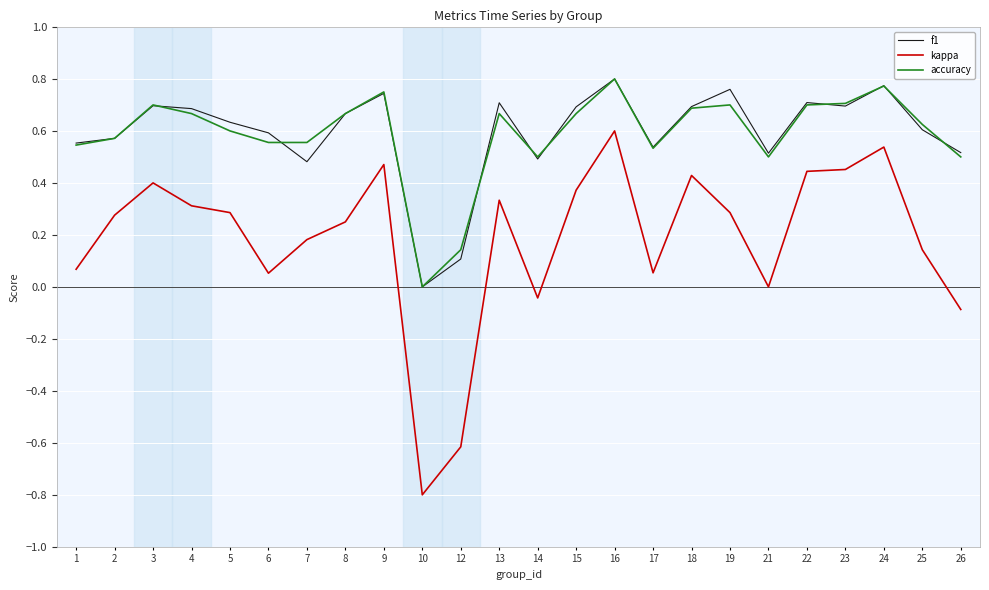

The value of f1 at 22 is 0.4. True or false?

False